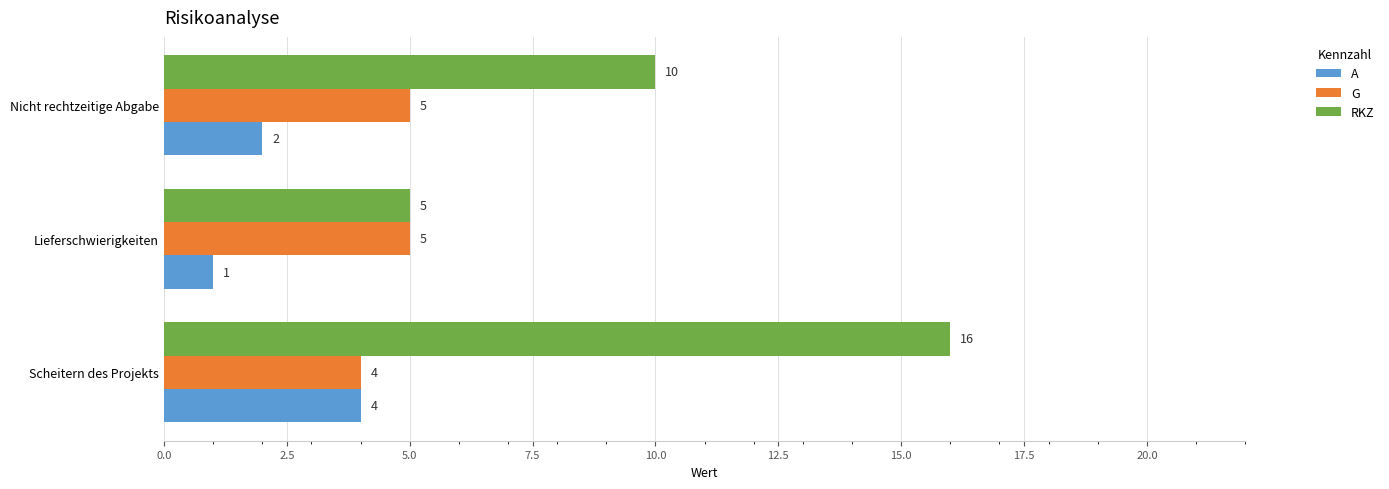

What is the minimum value for RKZ?

5